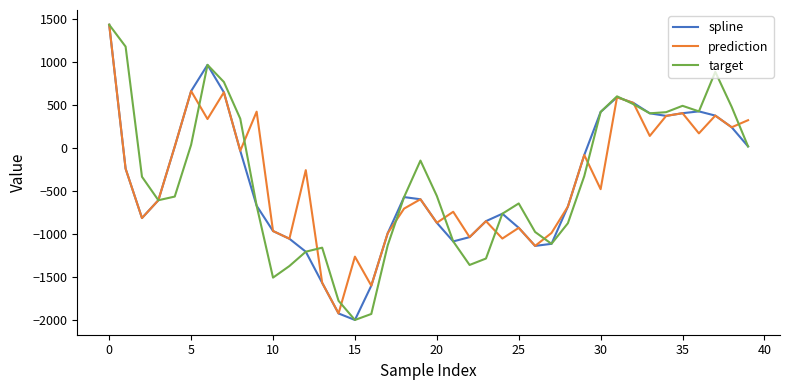

What is the lowest value of the target series?

-1998.5